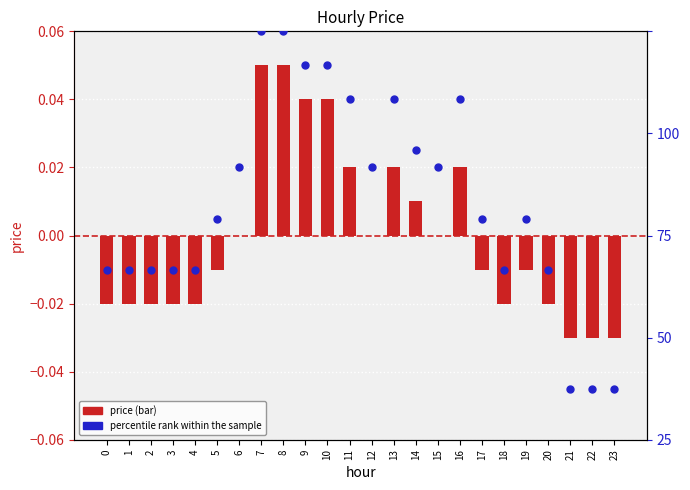

Is the value of price at 17 greater than the value of percentile rank within the sample at 5?

No